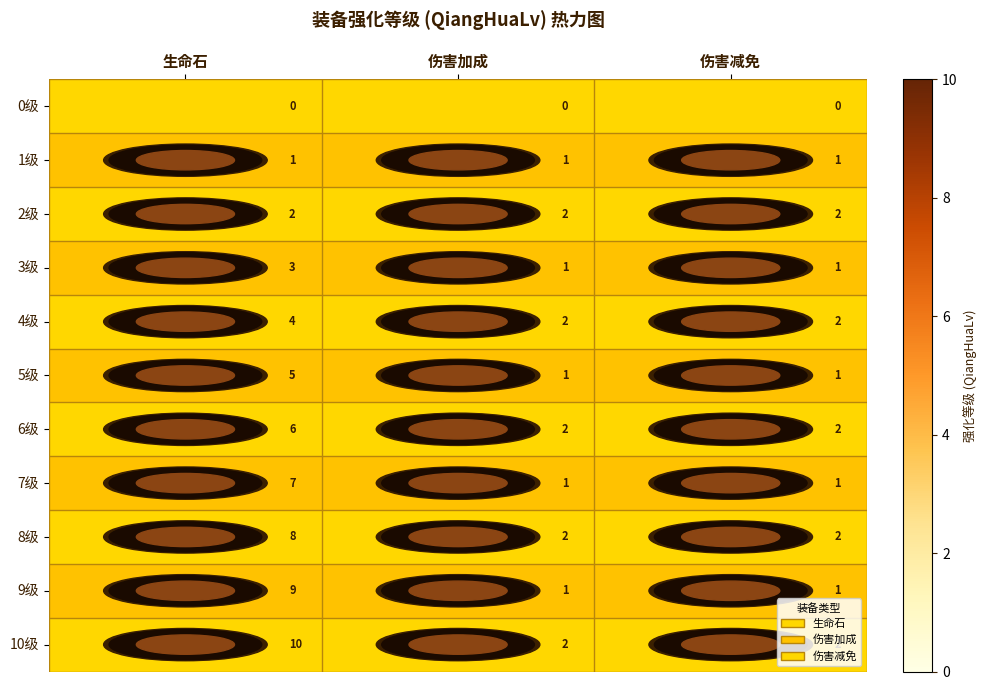

At 生命石, list the series in order from smallest to largest.

0级, 1级, 2级, 3级, 4级, 5级, 6级, 7级, 8级, 9级, 10级